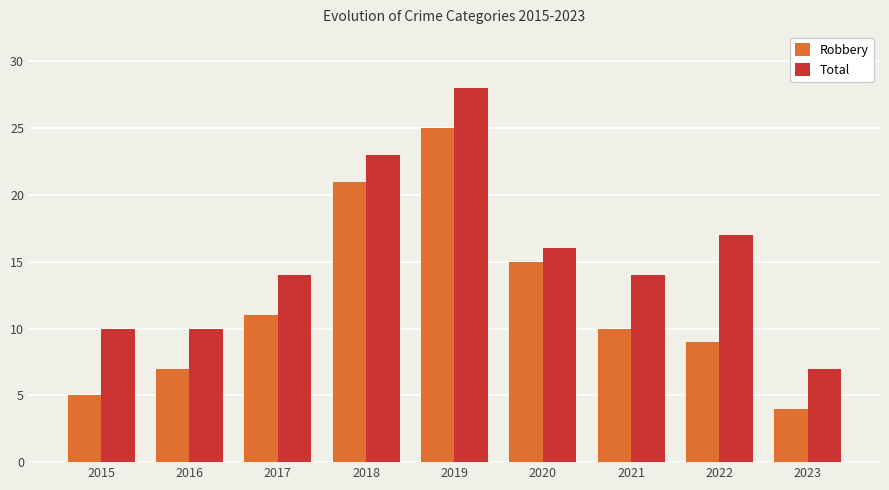

What is the difference between the Total values at 2021 and 2015?

4